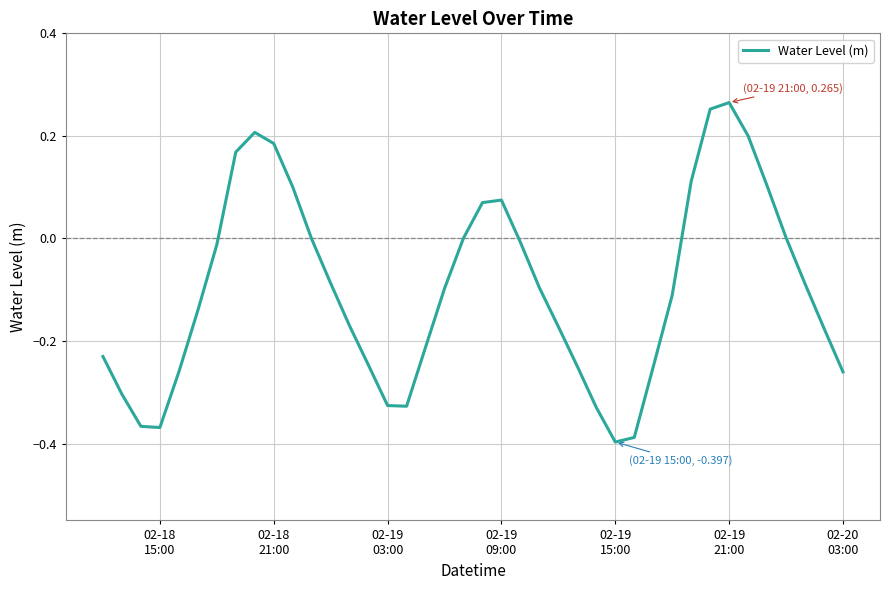

What is the difference between the maximum and minimum values?

0.7